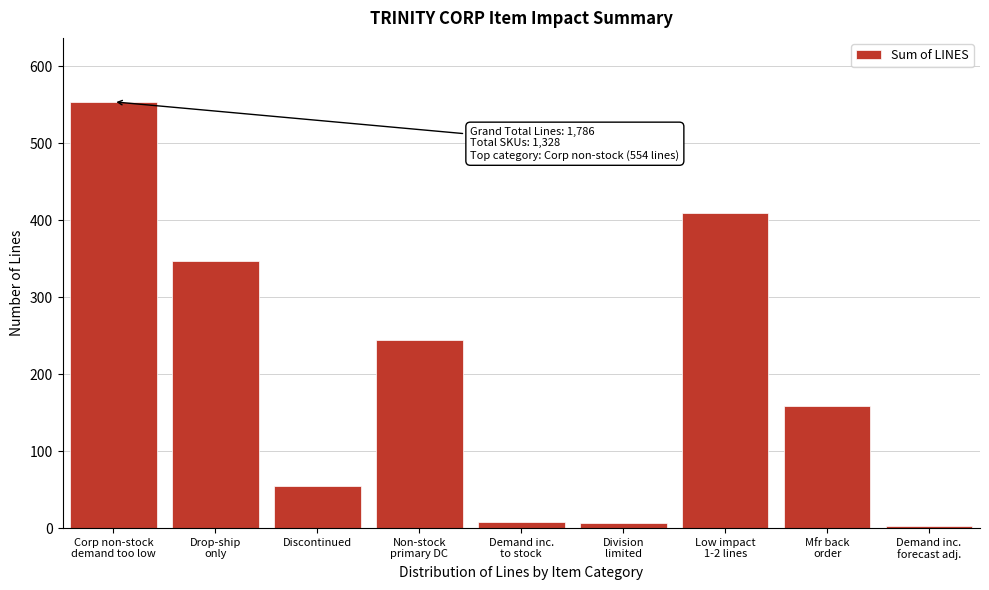

What is the greatest value displayed?

554